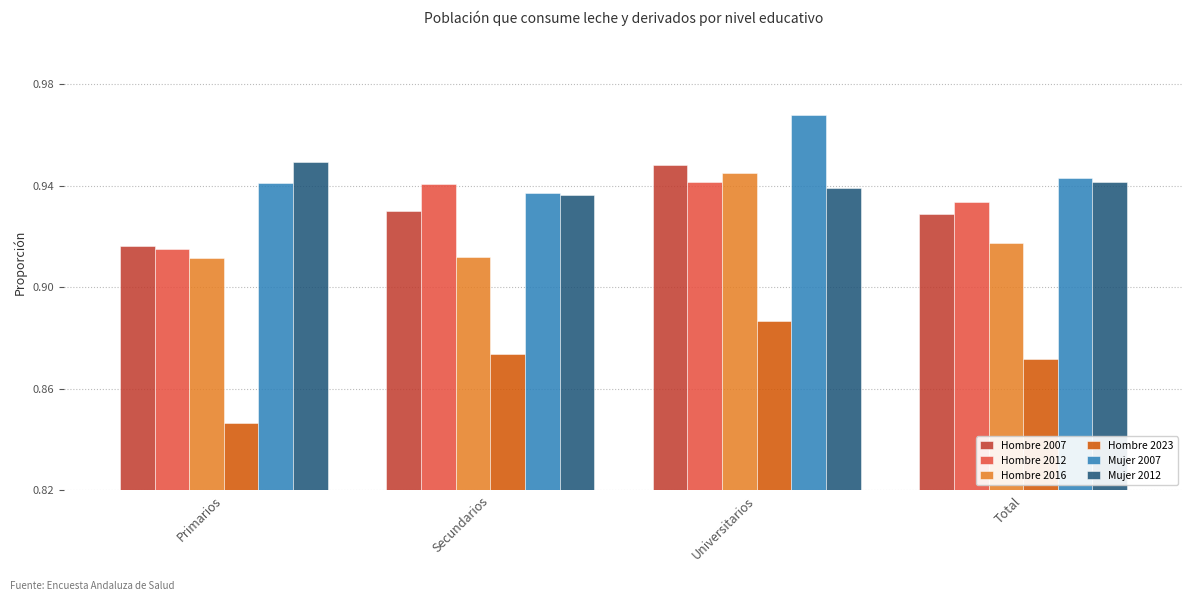

Count the Mujer 2012 values in the range 0 to 1.

4